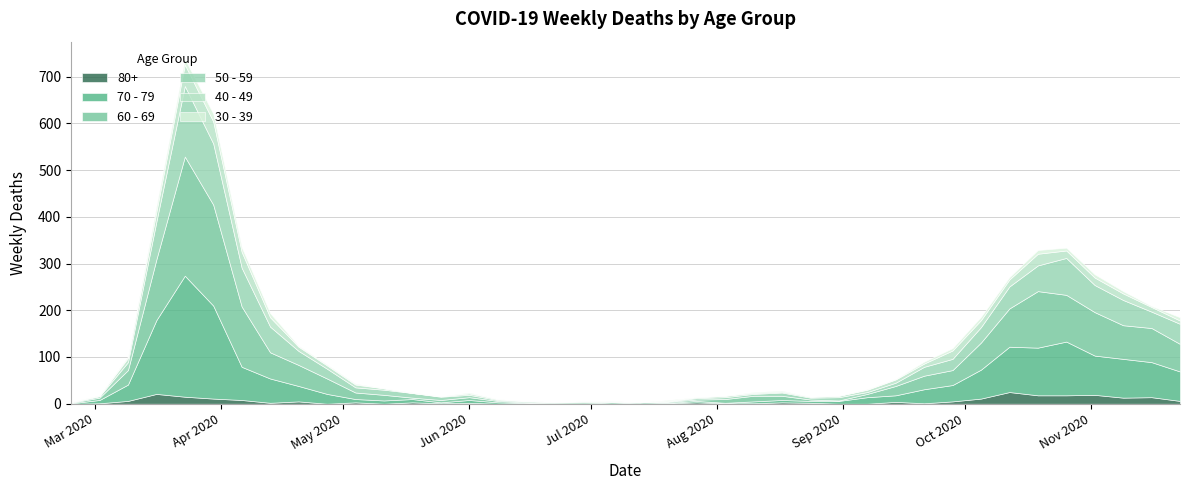

Where is the first local minimum for 60 - 69?

2020-05-18